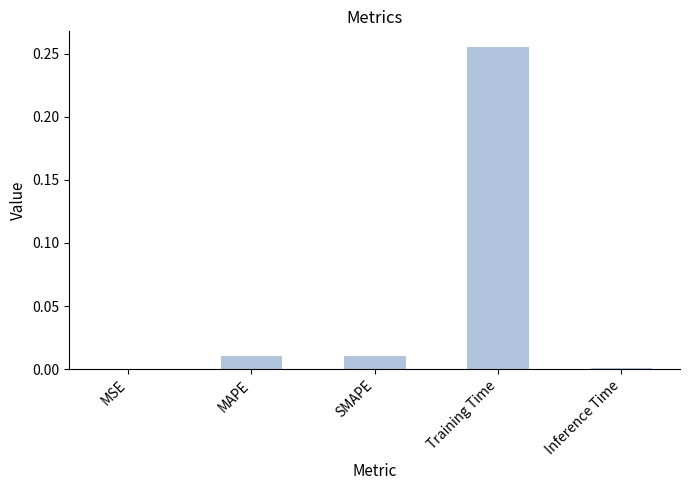

Between MAPE and MSE, which is larger?

MAPE